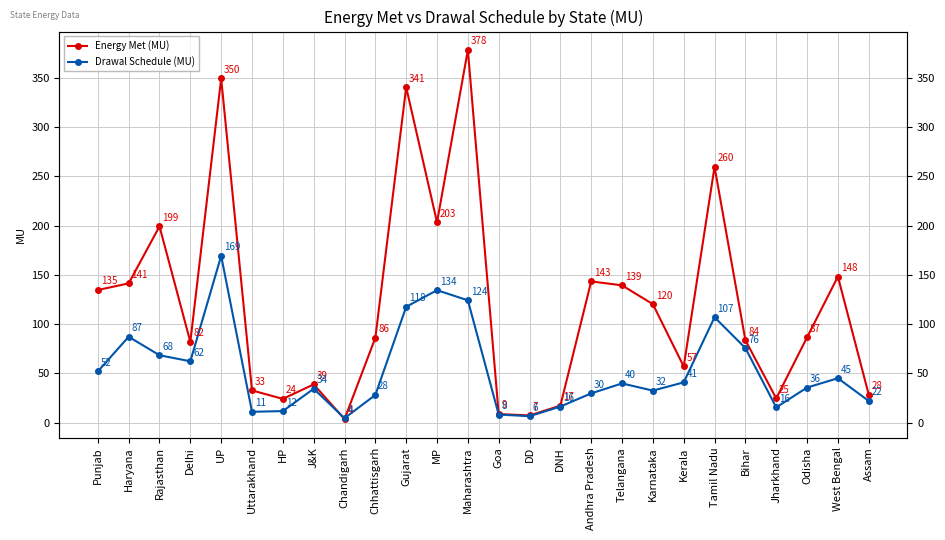

True or false: Energy Met (MU) has more than 1 interior local peaks.

True